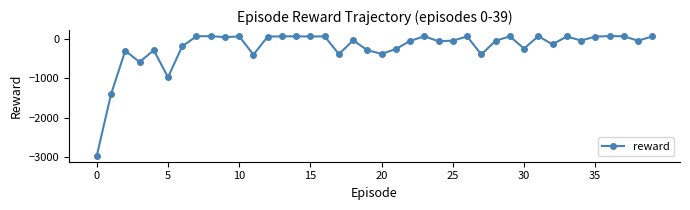

What is the greatest value displayed?

84